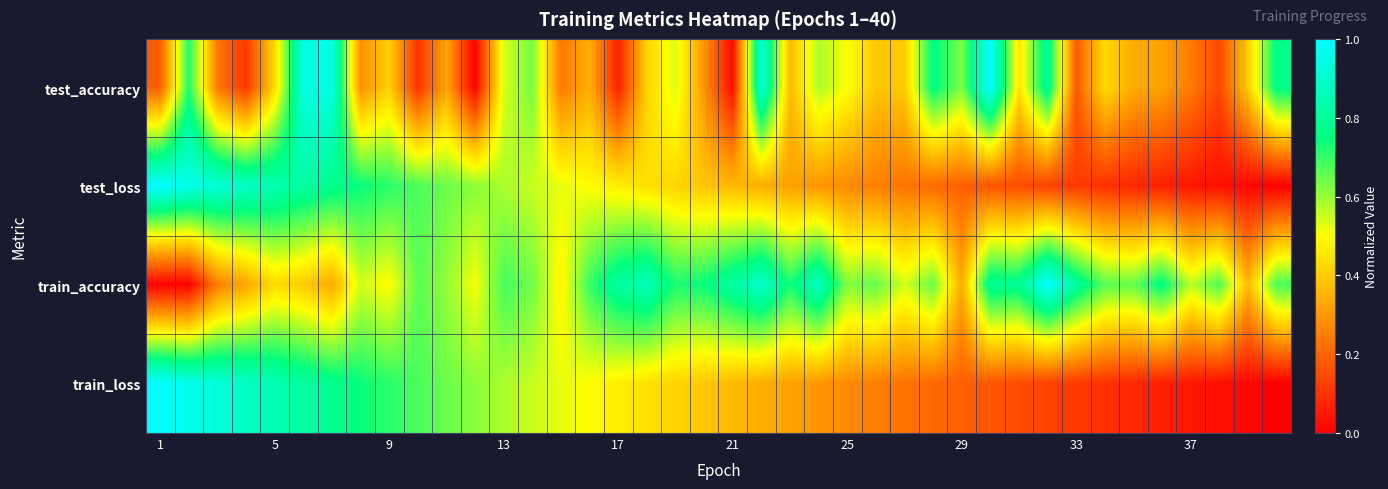

Count the number of categories in the chart.

40